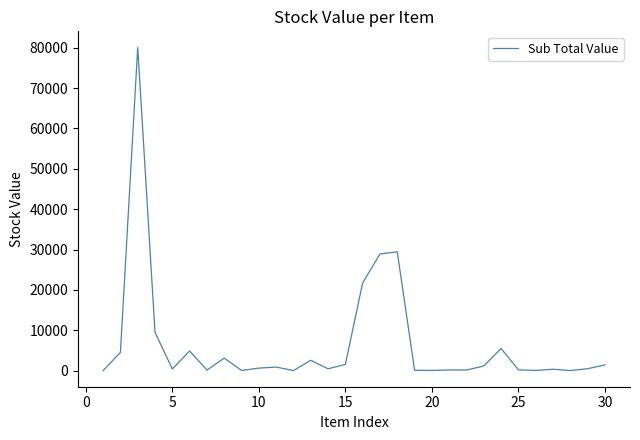

What is the greatest value displayed?

80074.9